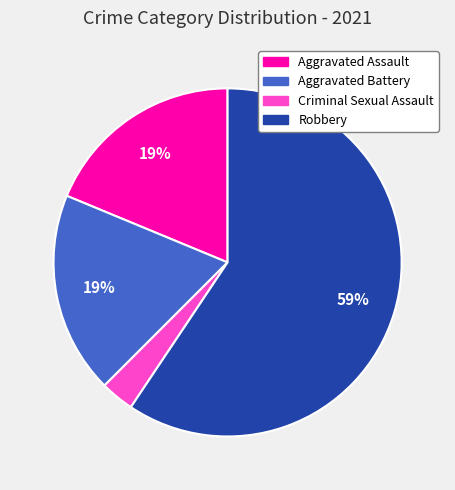

Is the sum of Aggravated Battery and Aggravated Assault greater than half?

No